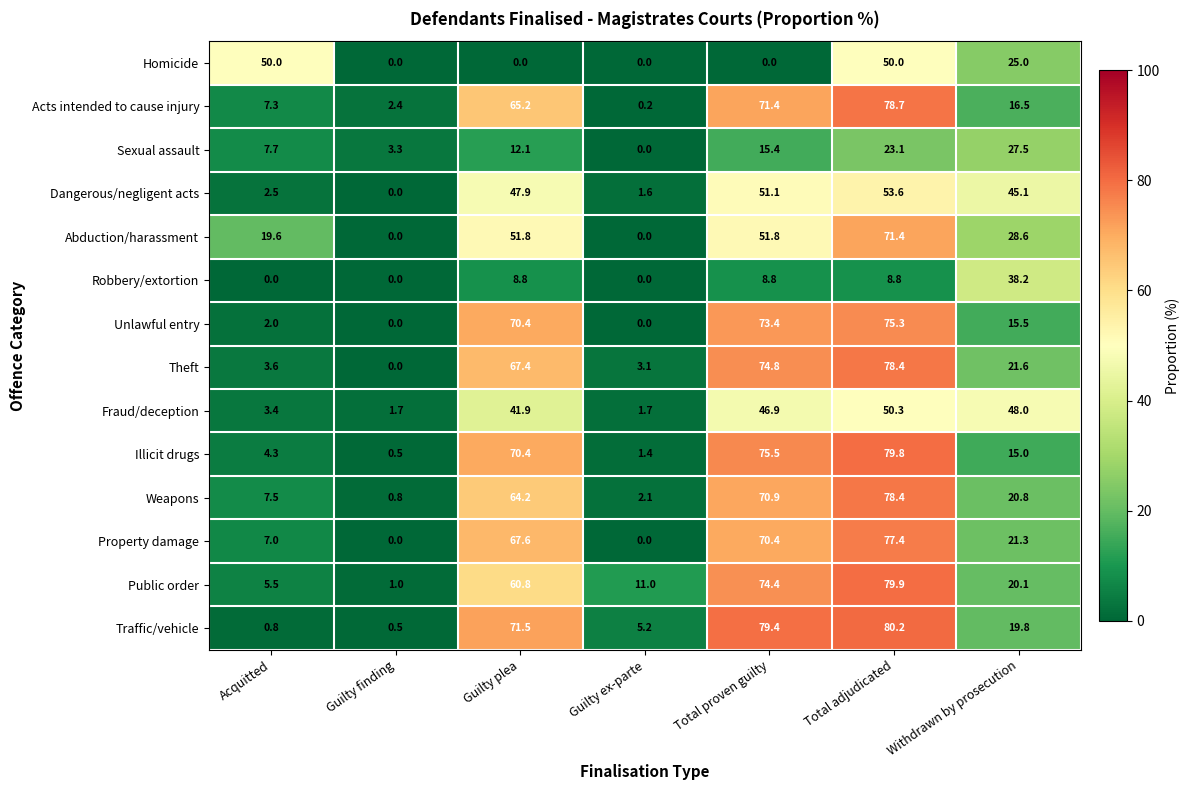

At which label does Weapons first exceed 20?

Guilty plea